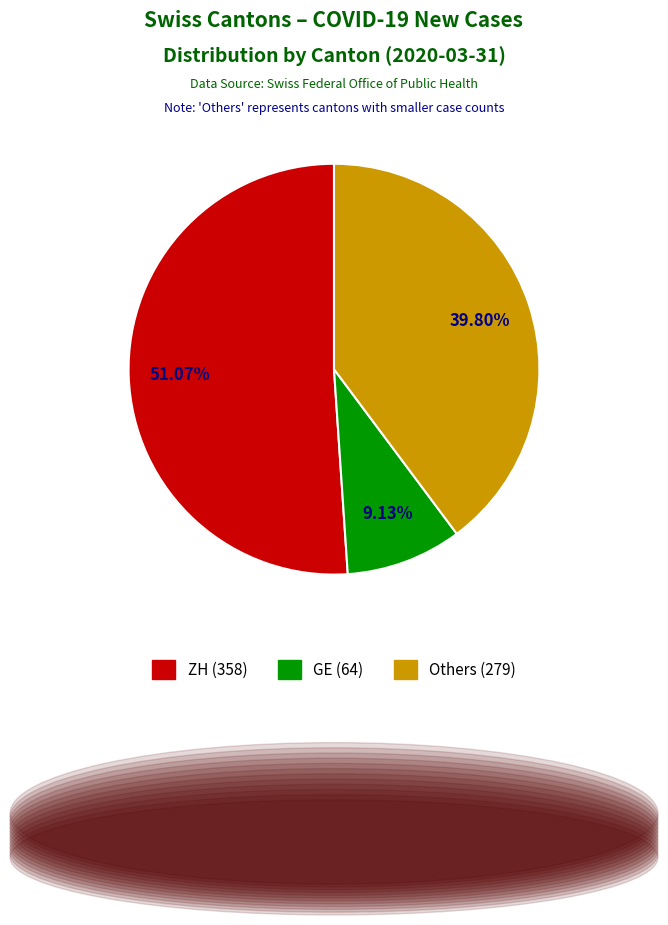

Is there a majority slice in this chart?

Yes